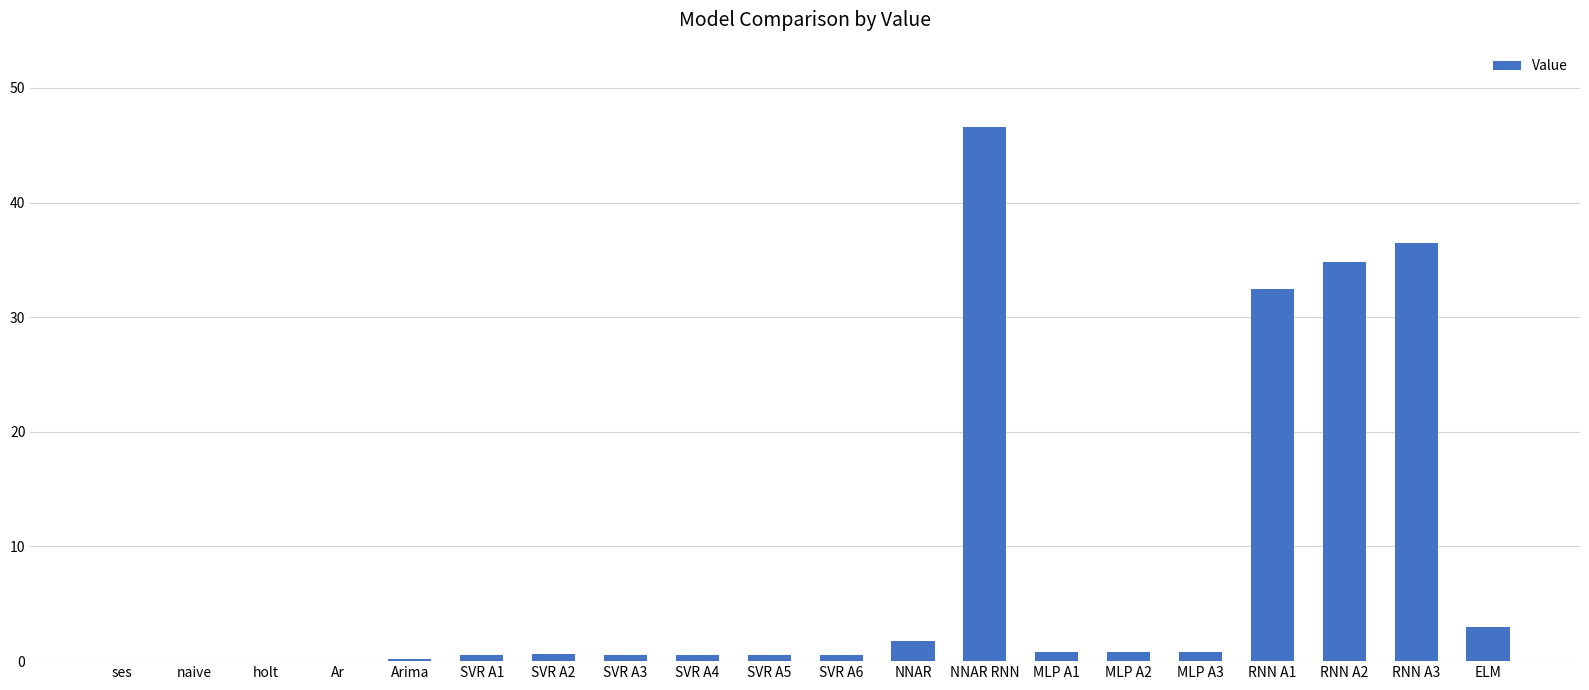

Where is the data nearest to the value 23?

RNN A1